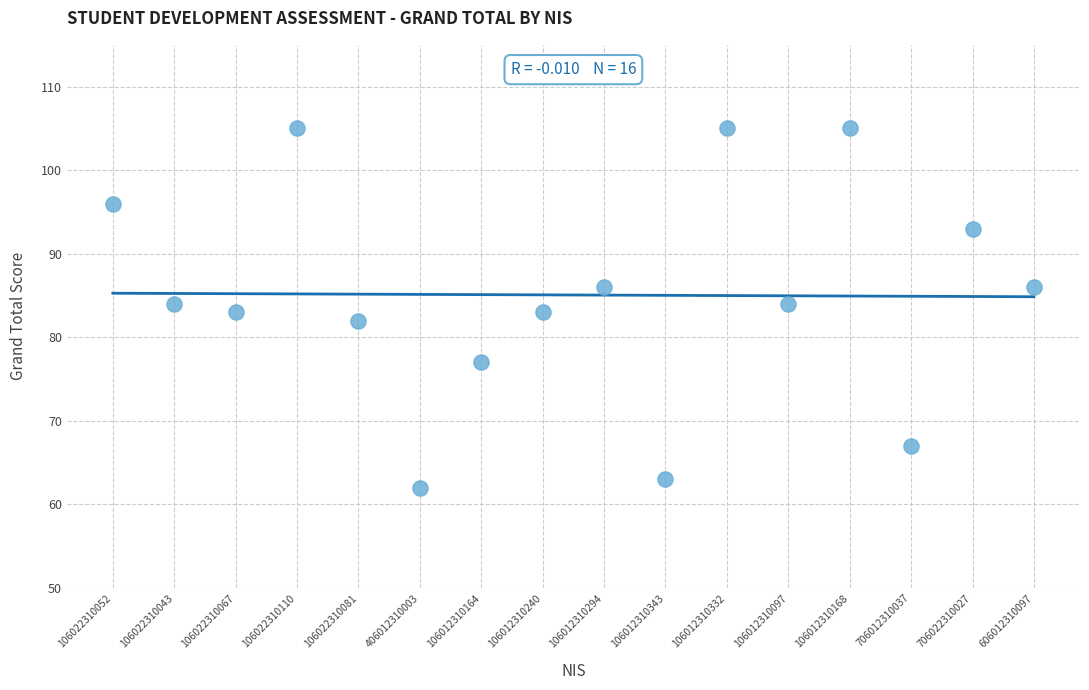

What is the range of Y values (max minus min)?

43